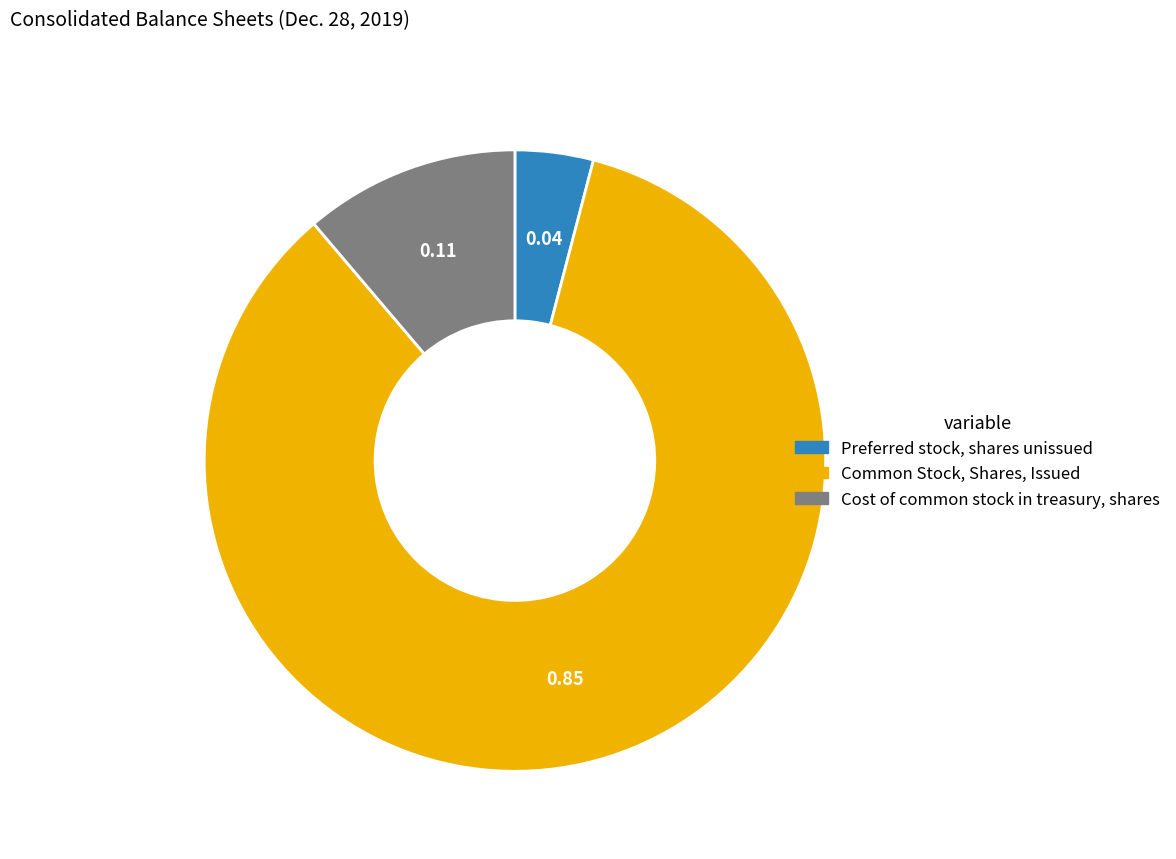

Which category has the smallest portion of the pie?

Preferred stock, shares unissued